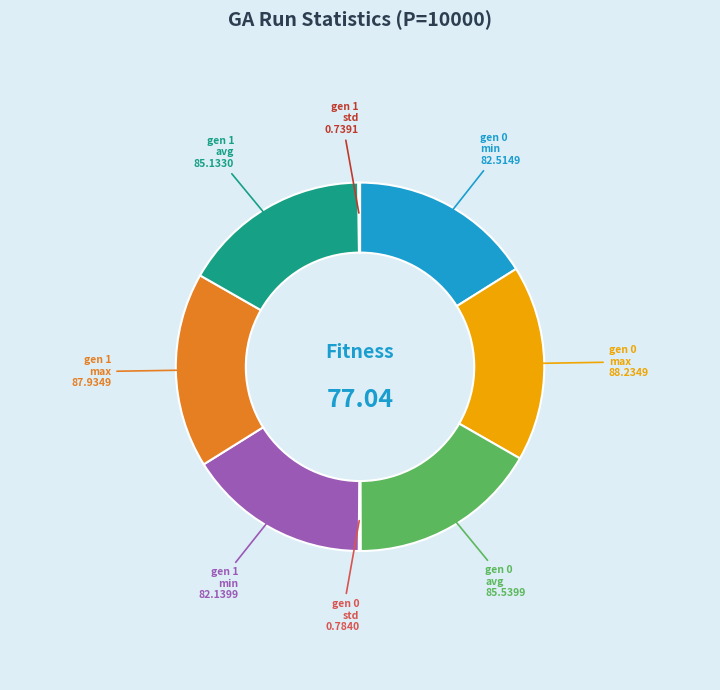

Is there any slice that represents more than half of the pie?

No